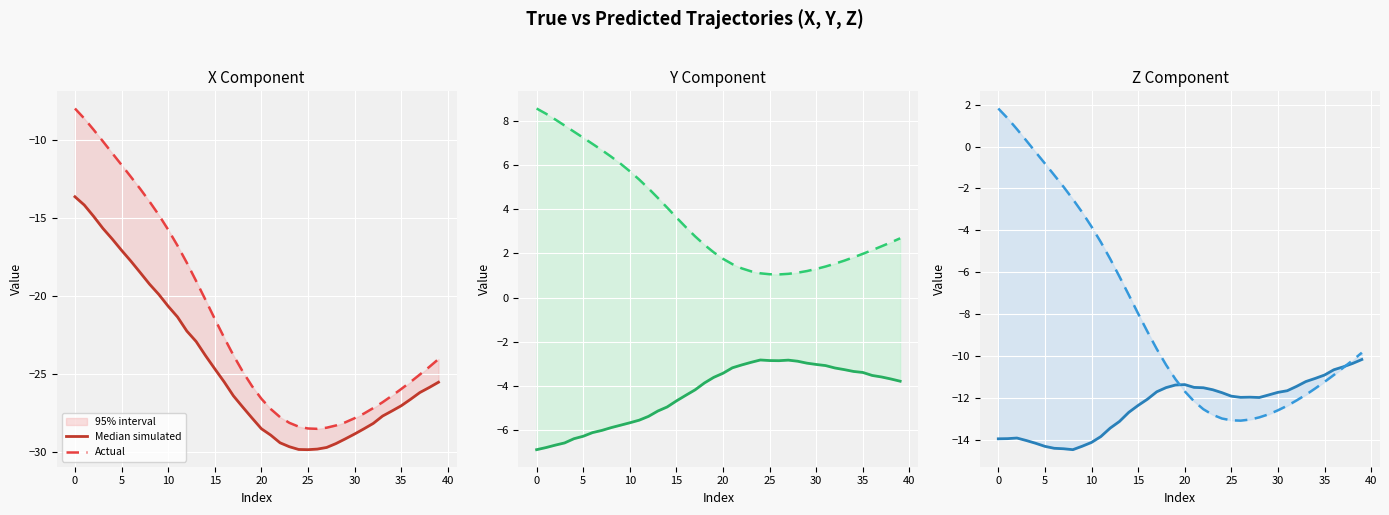

Where is the first local minimum for Actual?

26